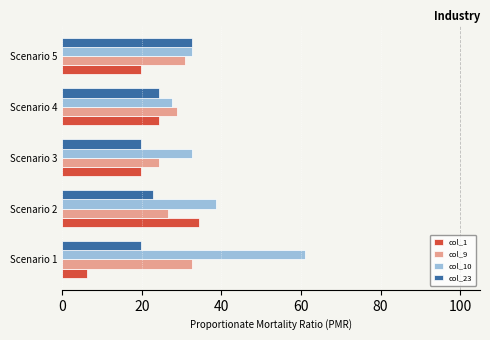

How many values in the col_10 series exceed 32?

4